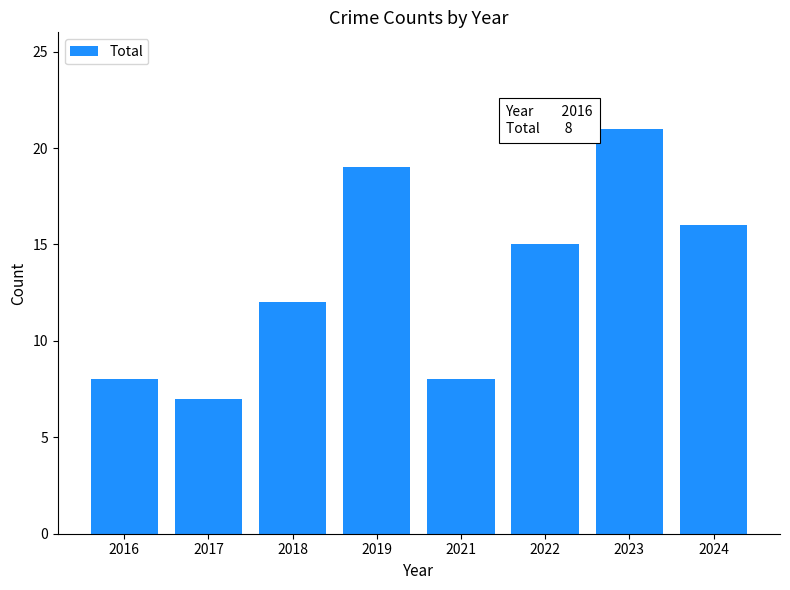

What is the value of the 2nd bar from the left?

7